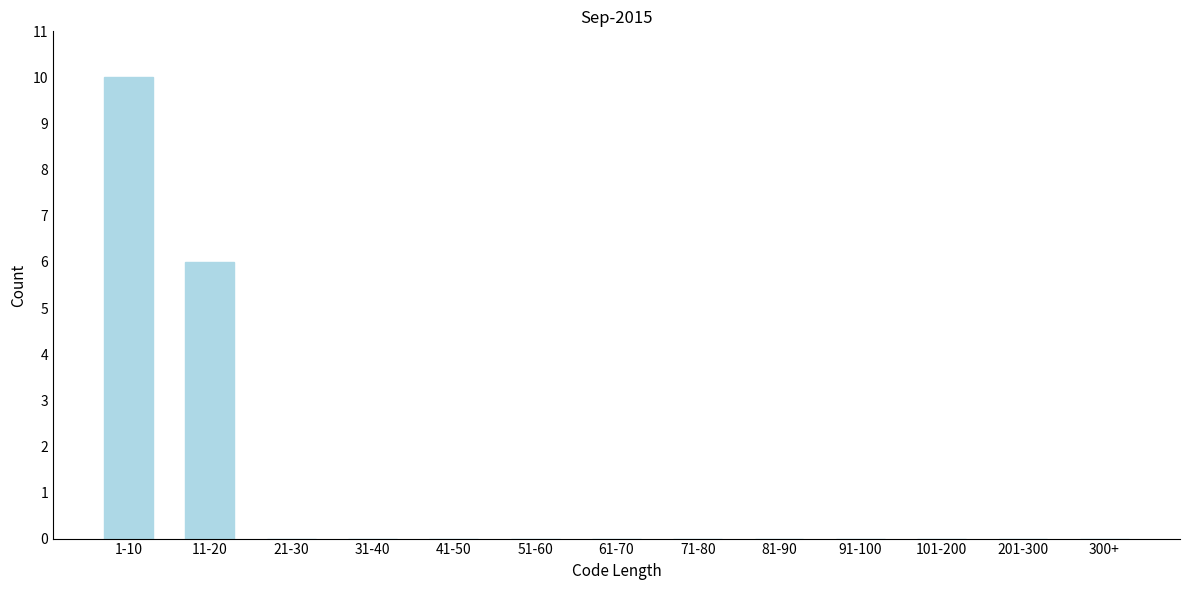

Reading left to right, what are all the values shown in this chart?

1-10=10	11-20=6	21-30=0	31-40=0	41-50=0	51-60=0	61-70=0	71-80=0	81-90=0	91-100=0	101-200=0	201-300=0	300+=0